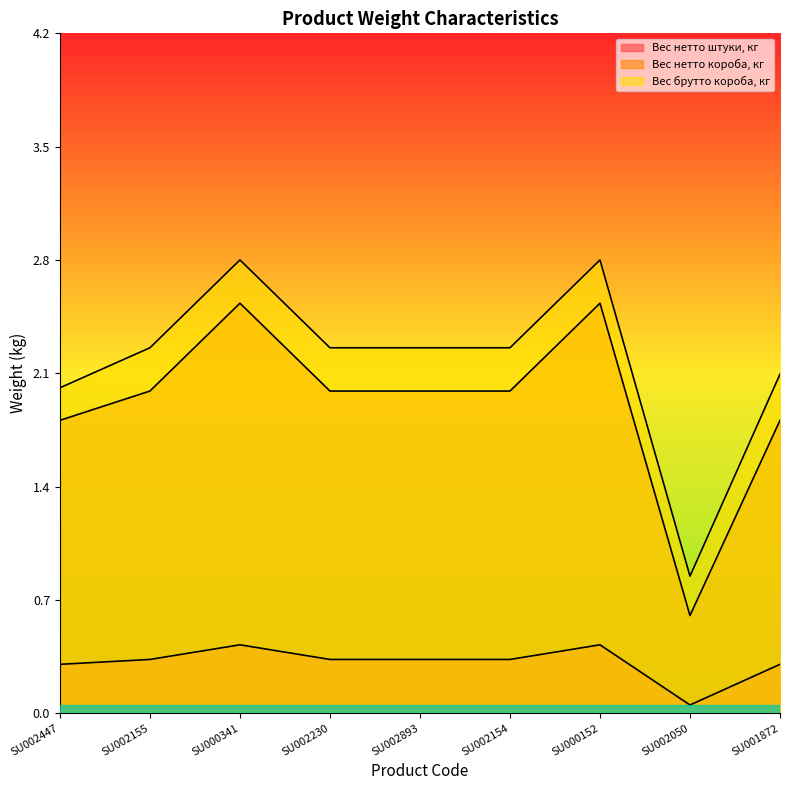

What position from the right is SU002893?

5